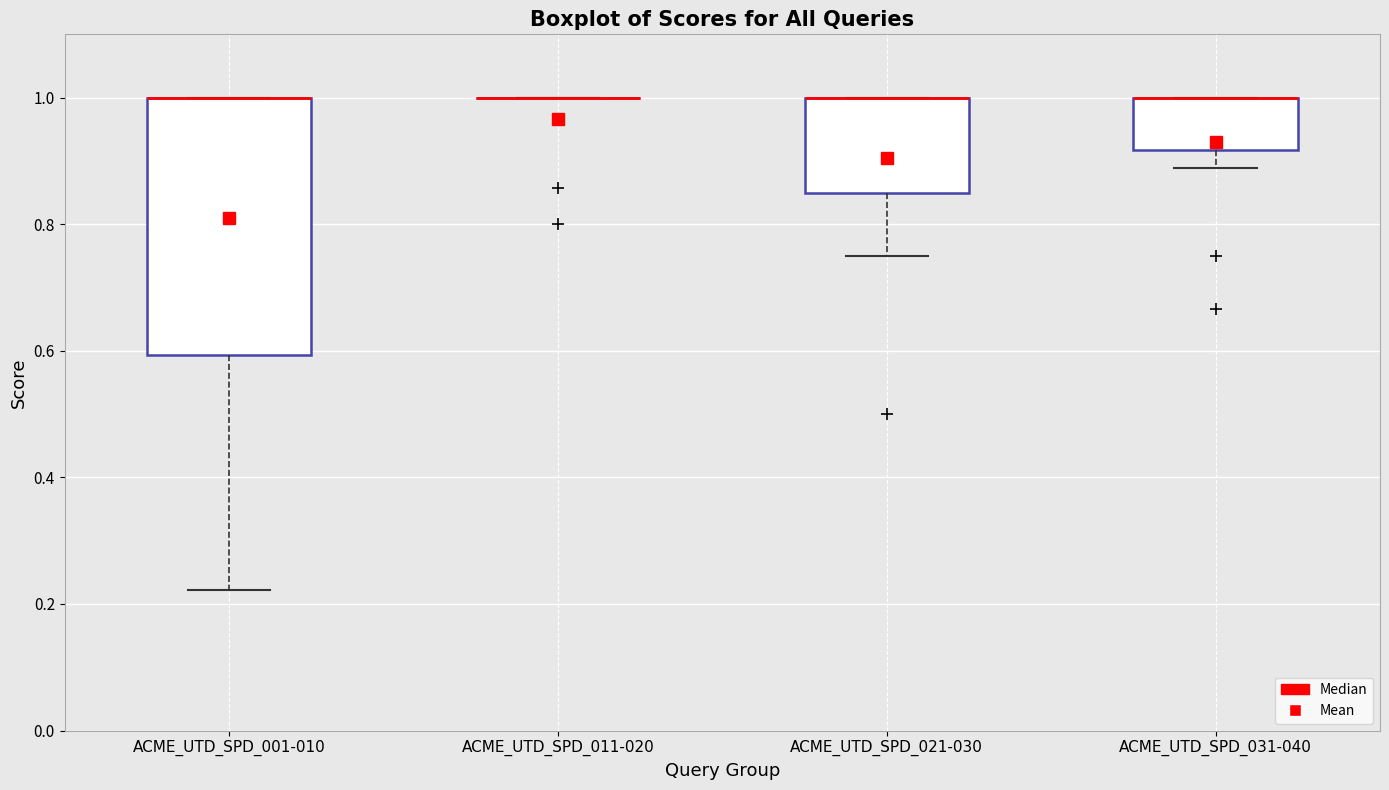

Reading left to right, transcribe this box plot: for each box, give where its median line is, the range the box spans, and where its two whiskers end, as read against the y-axis. The values are not printed on the chart, so give them approximately, as read against the axis.

ACME_UTD_SPD_001-010: median 1.00 (drawn on the box's upper edge), box 0.60 to 1.00, whiskers 0.22 to 1.00
ACME_UTD_SPD_011-020: box collapsed to a line at 1.00, whiskers 1.00 to 1.00
ACME_UTD_SPD_021-030: median 1.00 (drawn on the box's upper edge), box 0.86 to 1.00, whiskers 0.76 to 1.00
ACME_UTD_SPD_031-040: median 1.00 (drawn on the box's upper edge), box 0.92 to 1.00, whiskers 0.88 to 1.00